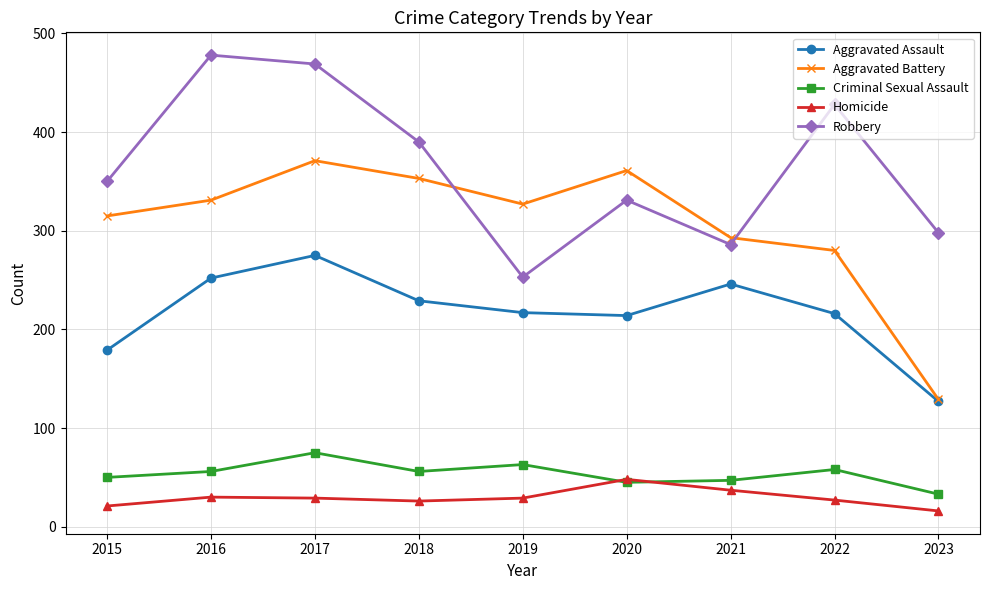

What is the spread (max minus min) of values at 2021?

256